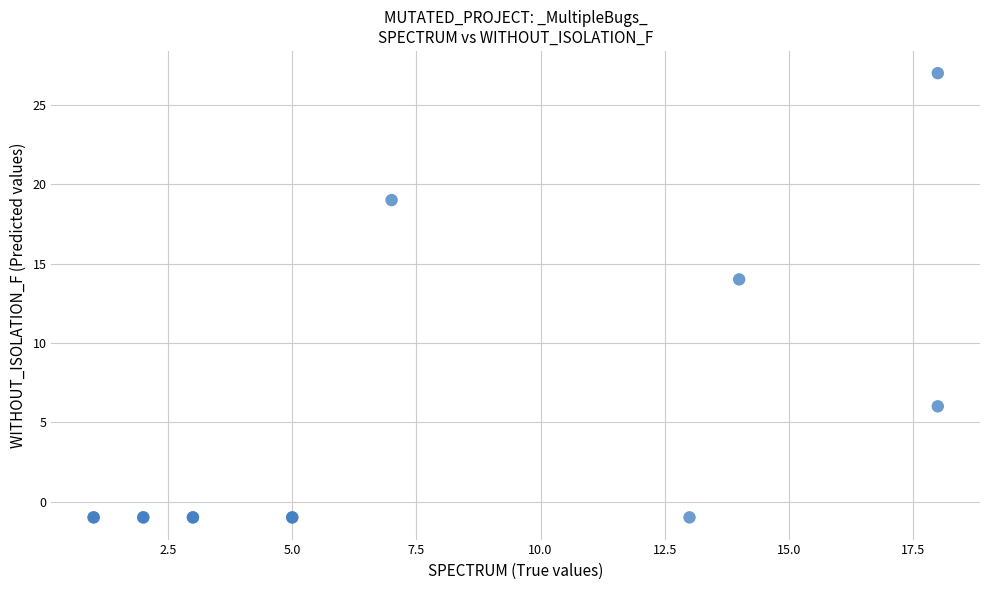

What Y value in the scatter plot is closest to 13?

14